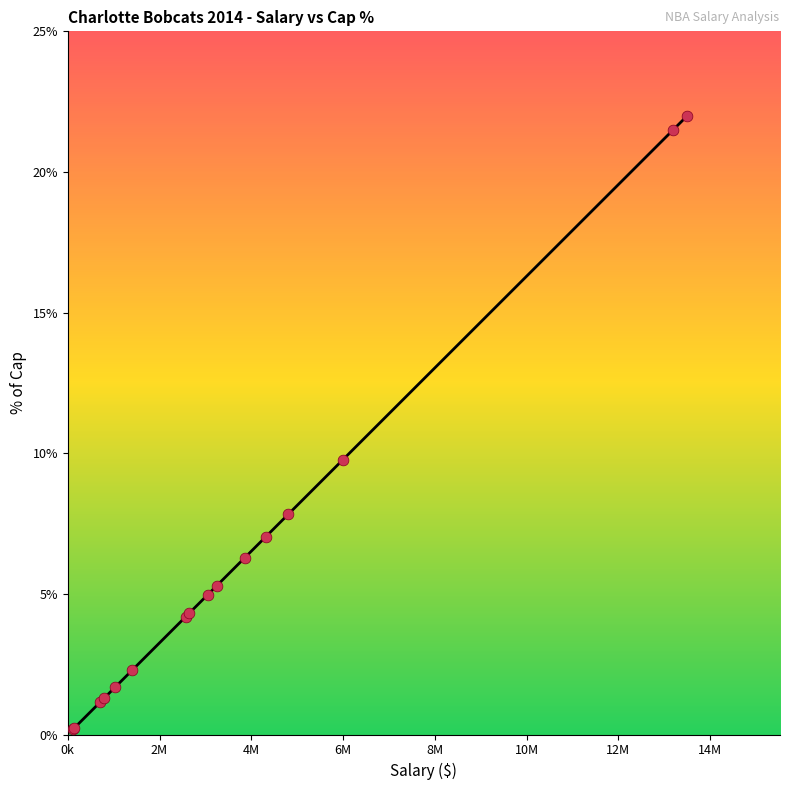

What is the greatest value displayed?

22.0